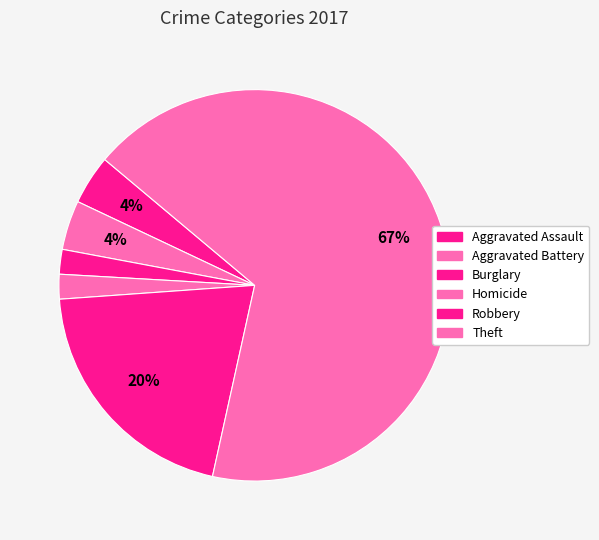

Count the number of slices in the pie.

6